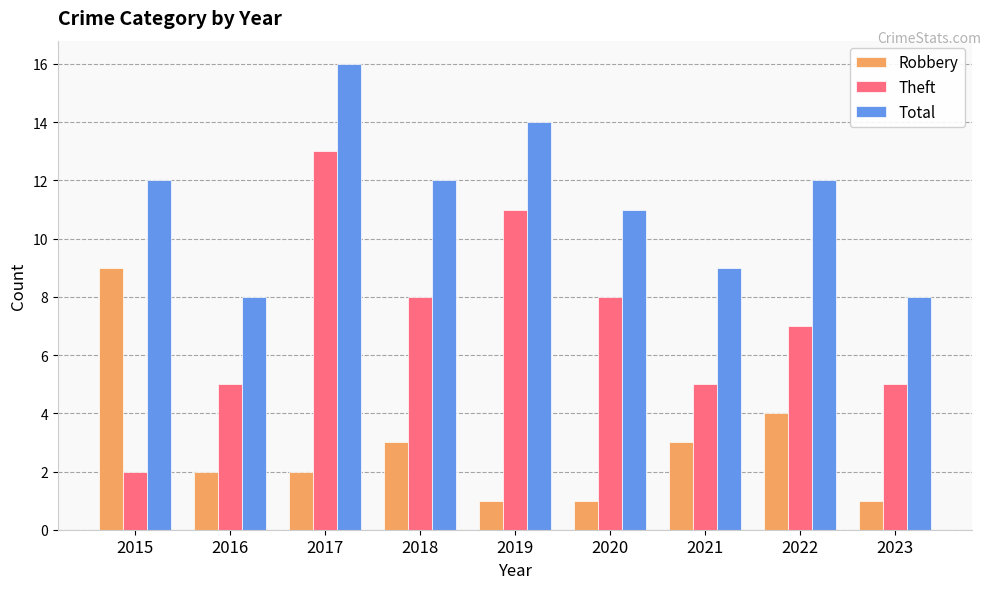

What is the spread (max minus min) of values at 2020?

10